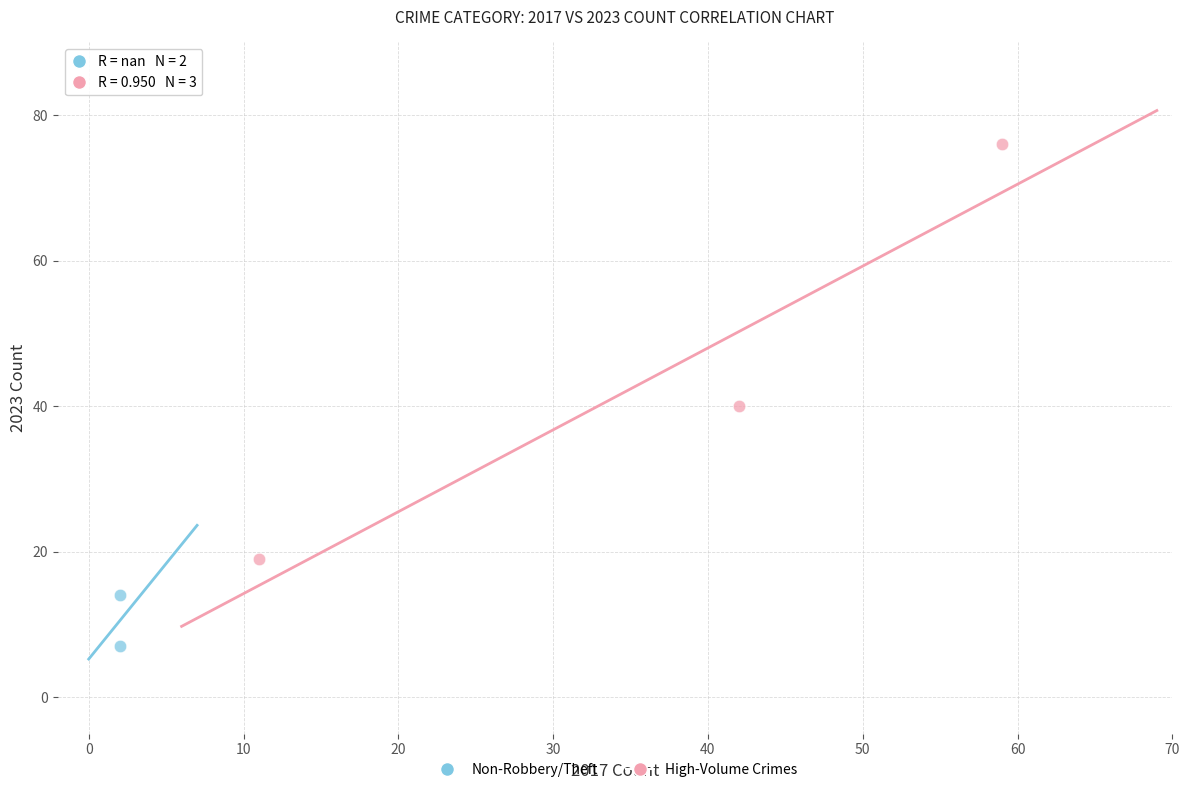

What are all the series names shown in the legend?

Non-Robbery/Theft, High-Volume Crimes